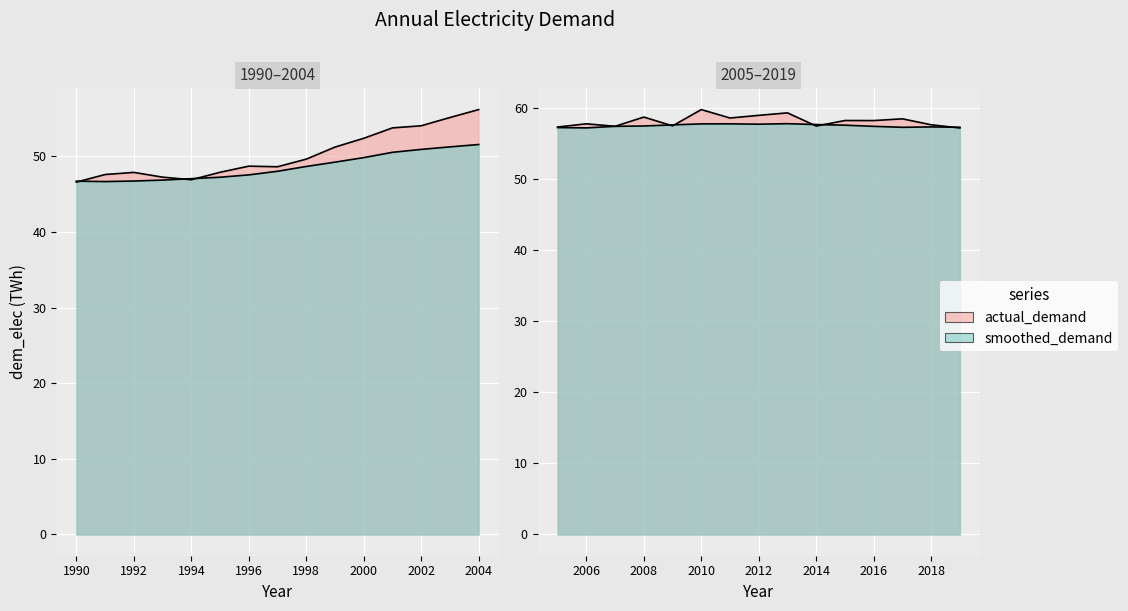

Reading right to left, extract all data points from this chart.

2019=57.2	2018=57.6	2017=58.5	2016=58.2	2015=58.2	2014=57.5	2013=59.3	2012=59.0	2011=58.6	2010=59.8	2009=57.5	2008=58.7	2007=57.4	2006=57.8	2005=57.3	2004=56.2	2003=55.1	2002=54.0	2001=53.7	2000=52.4	1999=51.2	1998=49.6	1997=48.6	1996=48.7	1995=47.9	1994=46.9	1993=47.2	1992=47.9	1991=47.6	1990=46.6